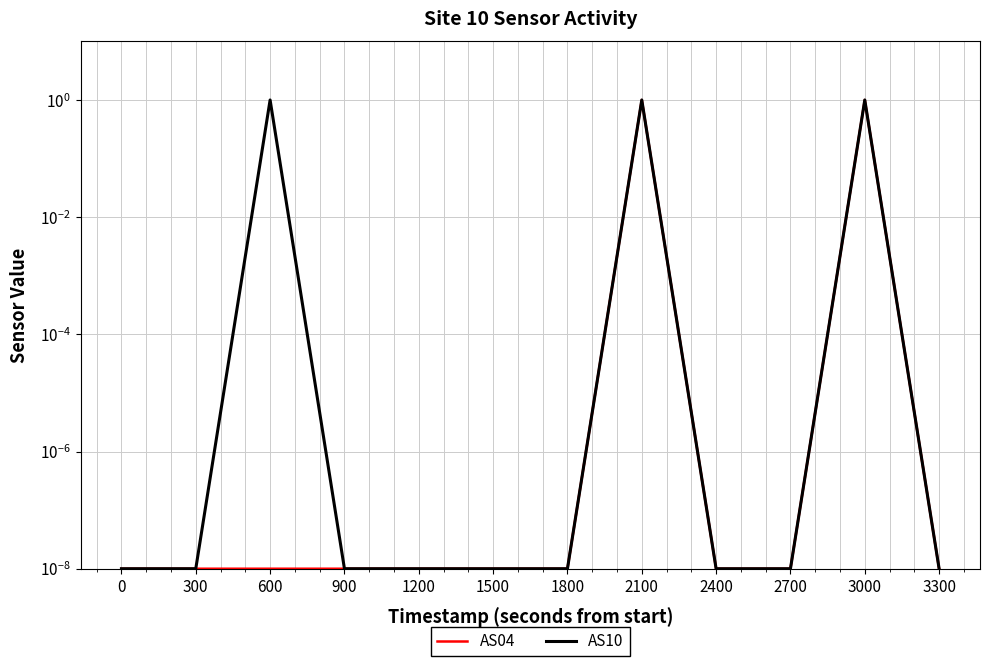

True or false: AS10 and AS04 cross at least once.

False